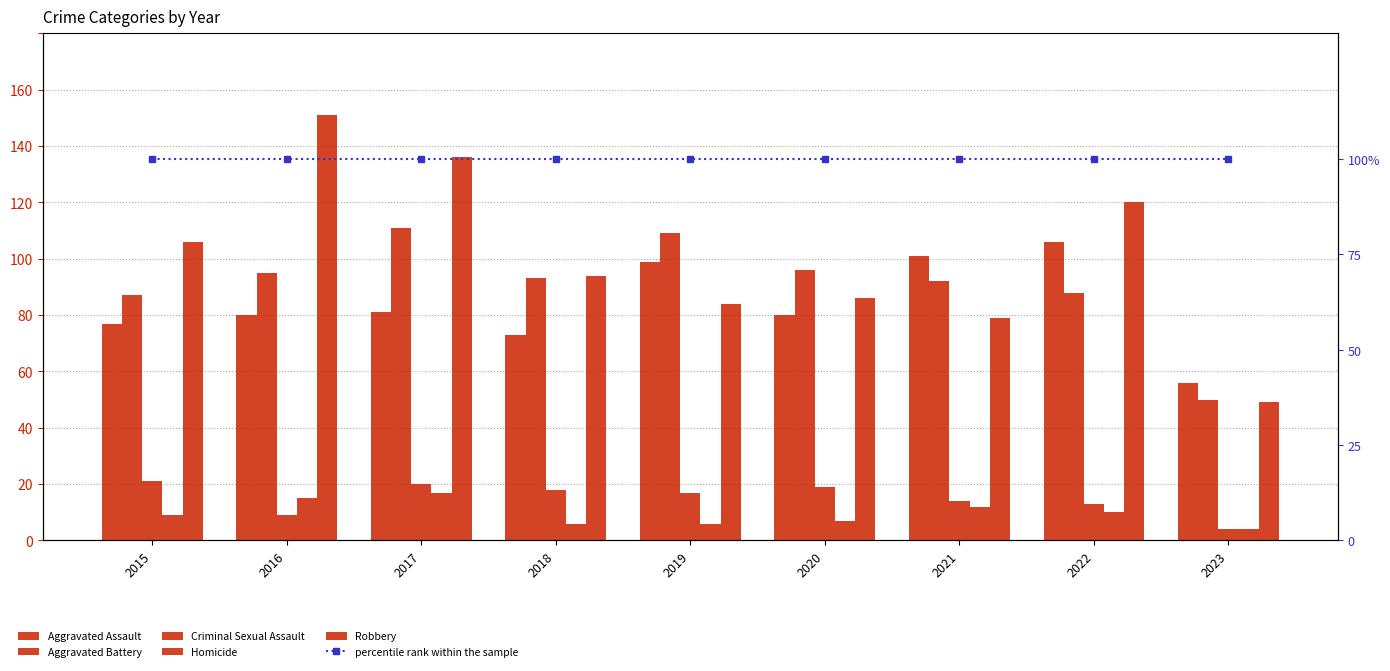

What is the difference between the Homicide values at 2022 and 2020?

3